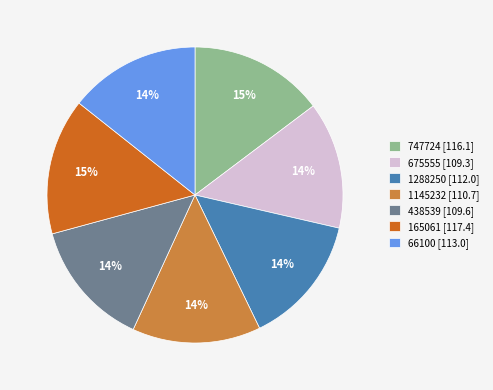

Count the number of slices in the pie.

7